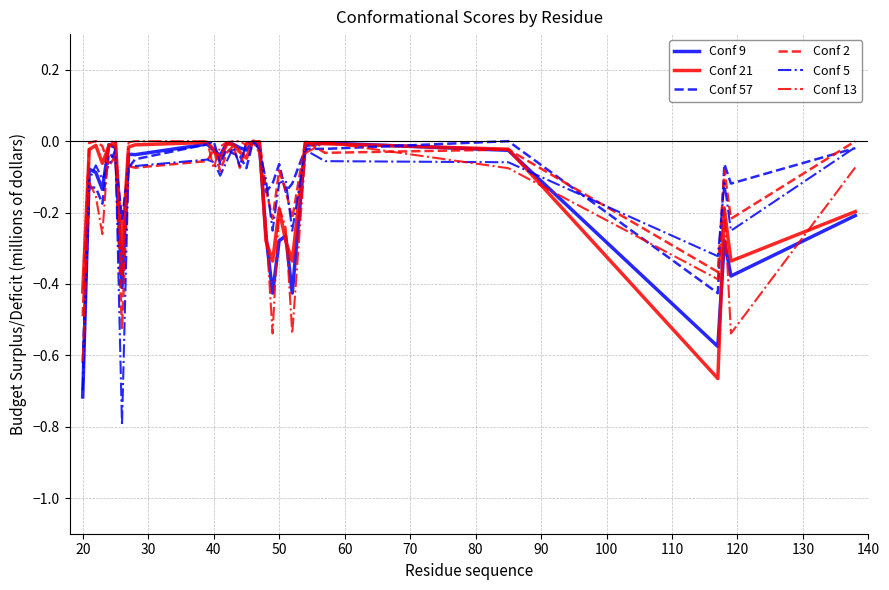

Which series has the largest range (max minus min)?

Conf 5